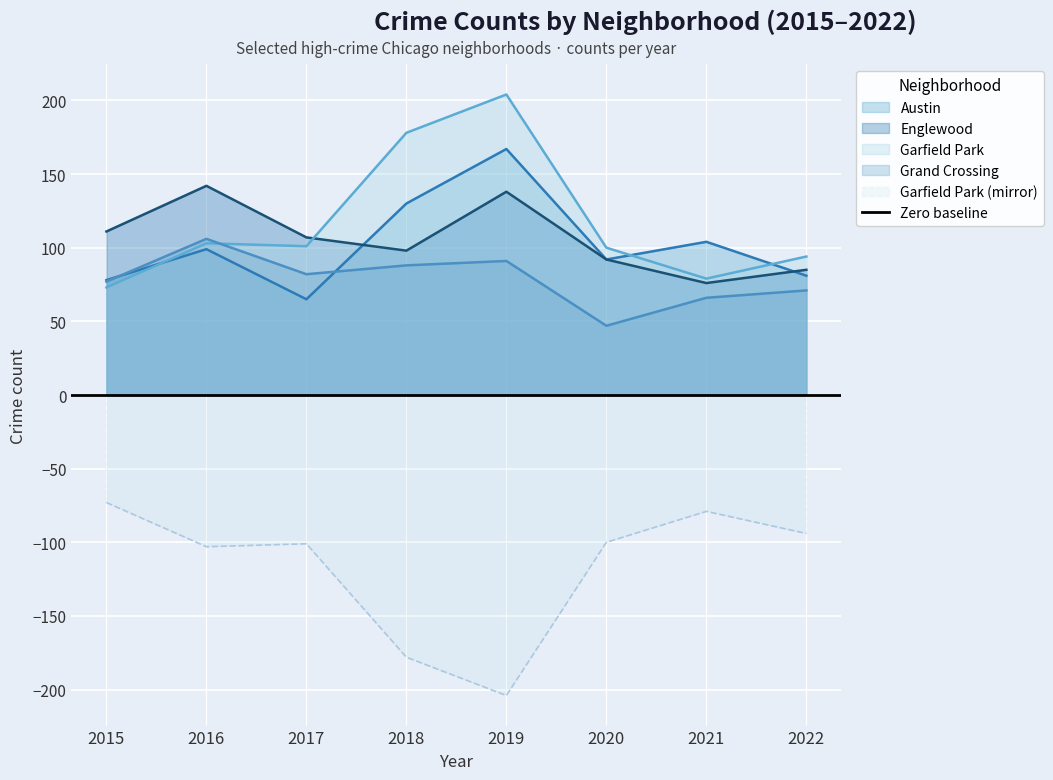

Is the value of Austin at 2022 greater than the value of Englewood at 2021?

Yes